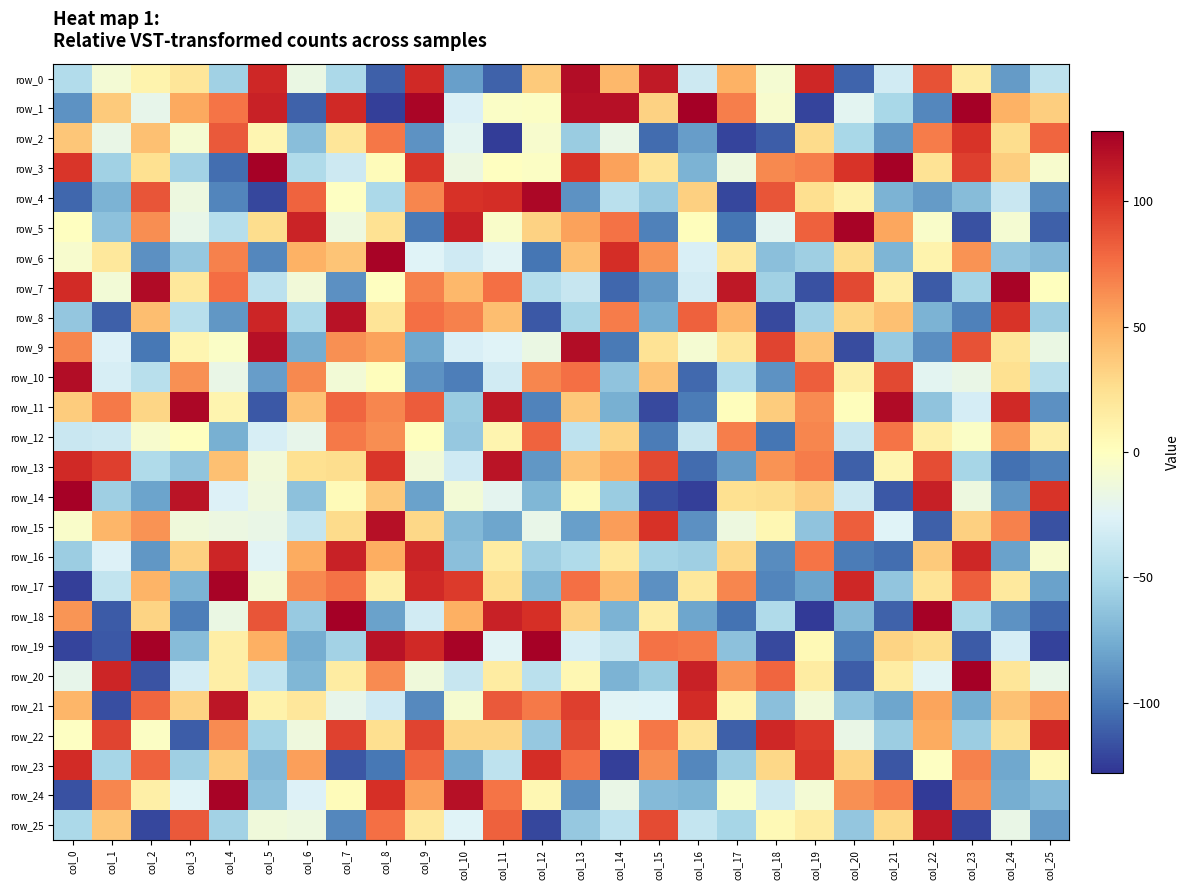

Which category has the highest value in the row_8 series?

col_7